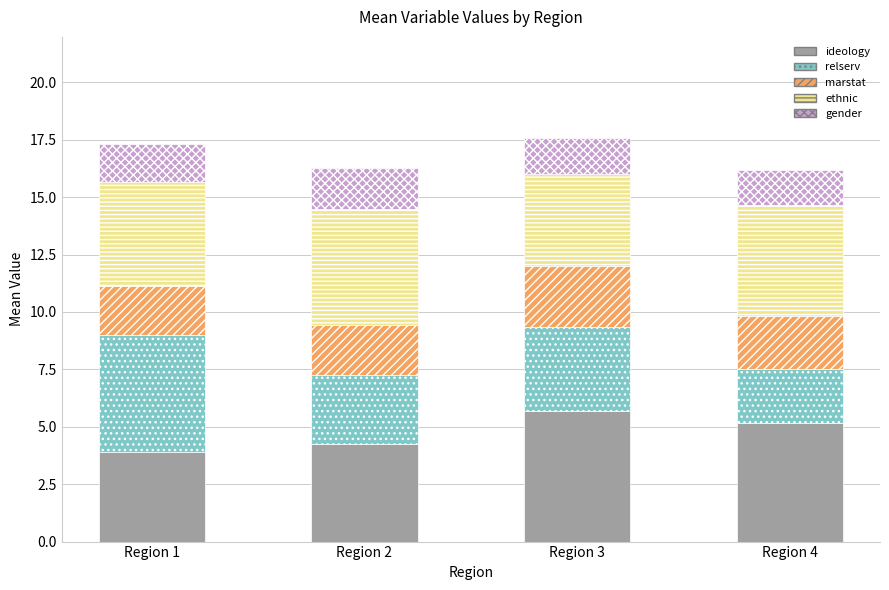

The value of ideology at Region 4 is 5.2. True or false?

True